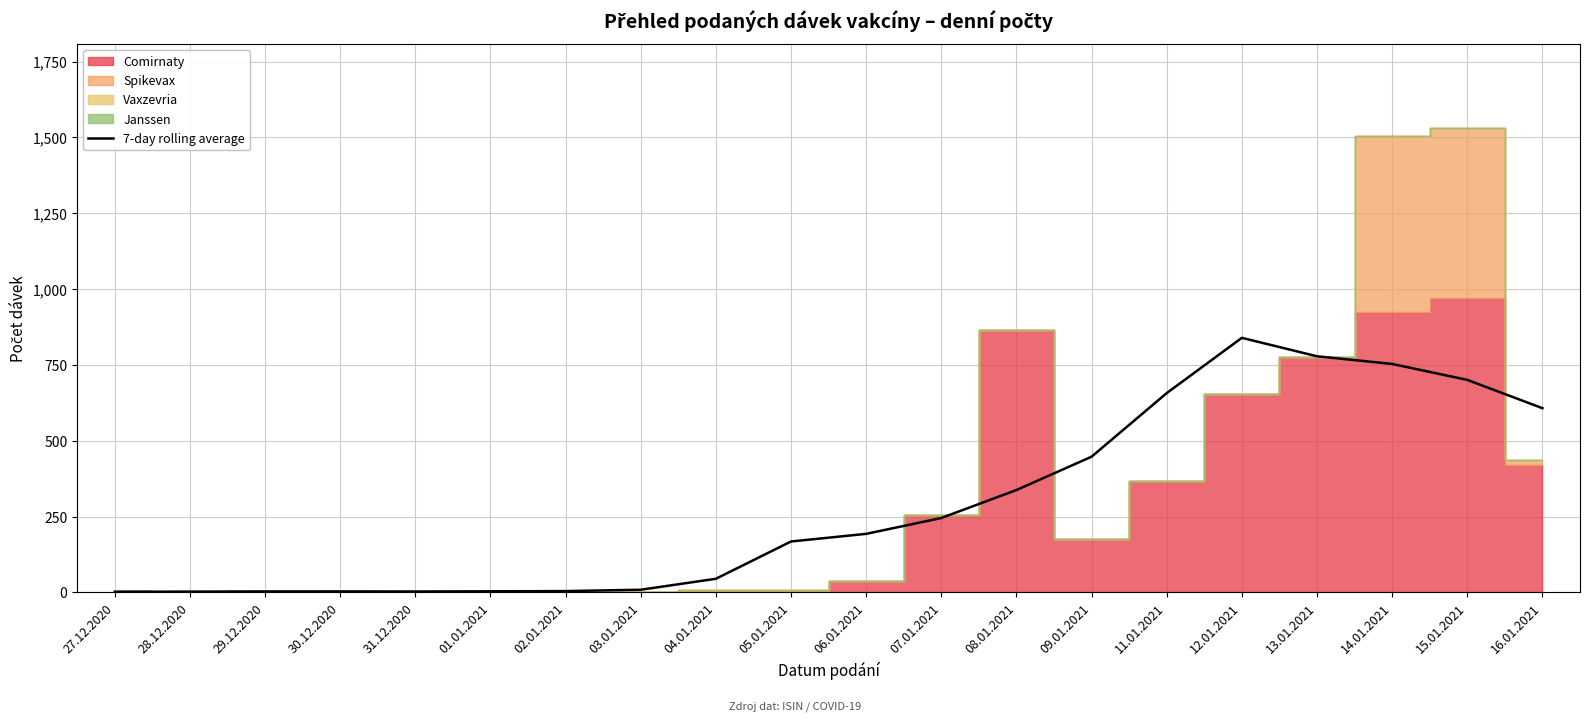

The chart shows a value of 778.4 at 13.01.2021. True or false?

True